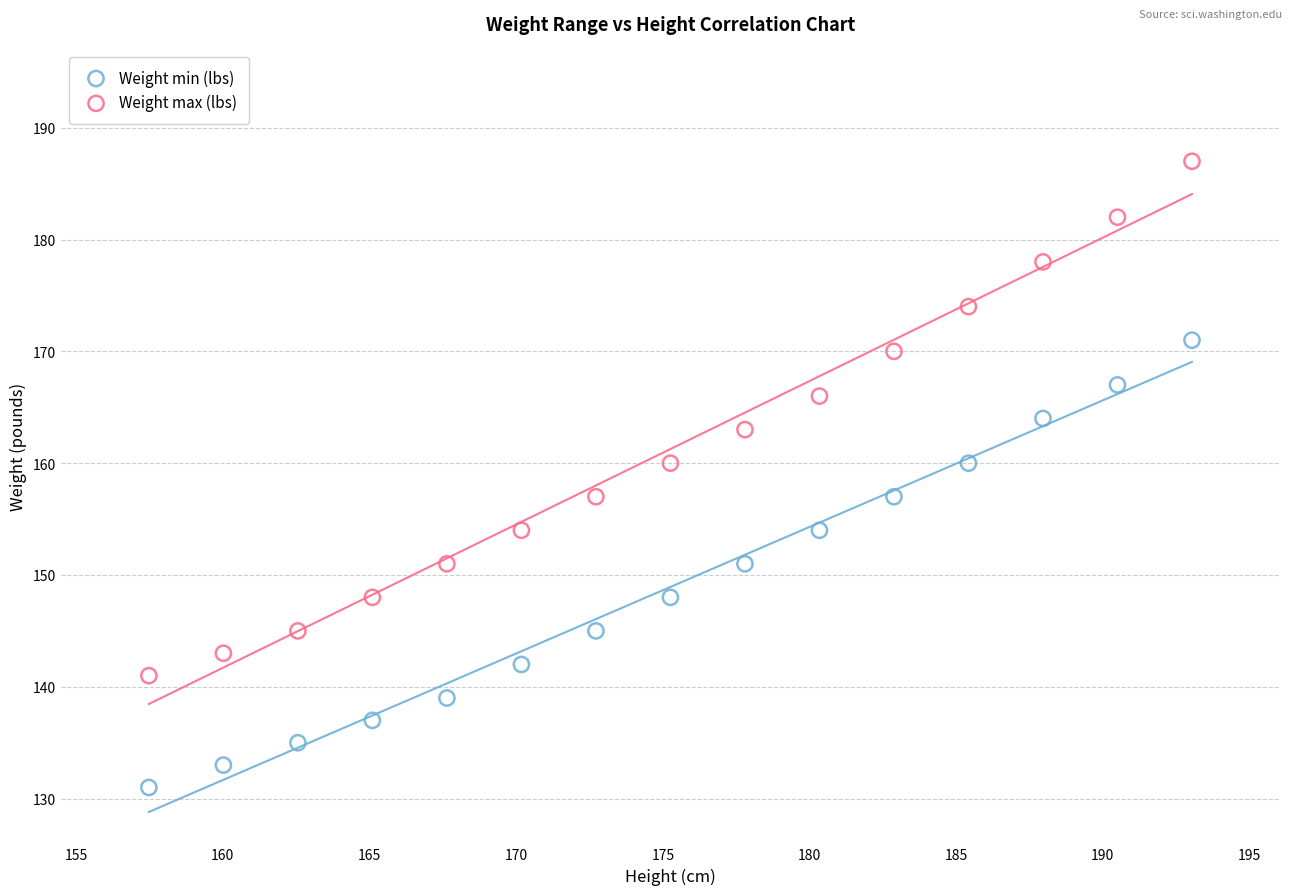

Which series reaches the maximum Y coordinate?

Weight max (lbs)